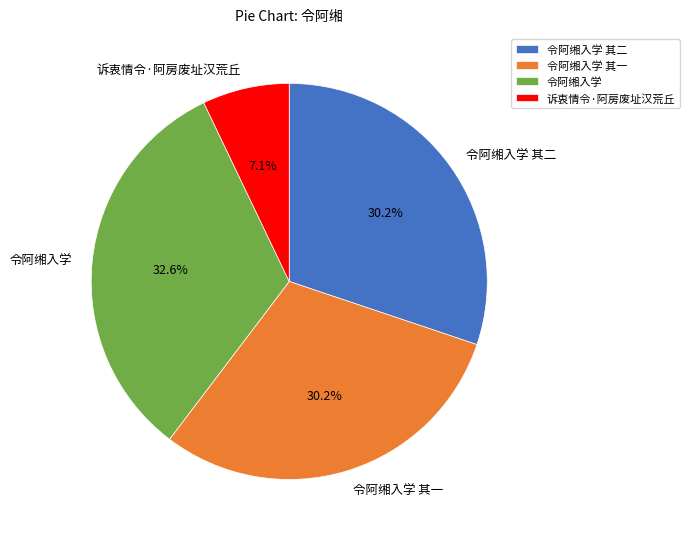

What percentage do 令阿缃入学 and 令阿缃入学 其二 together represent?

62.7%